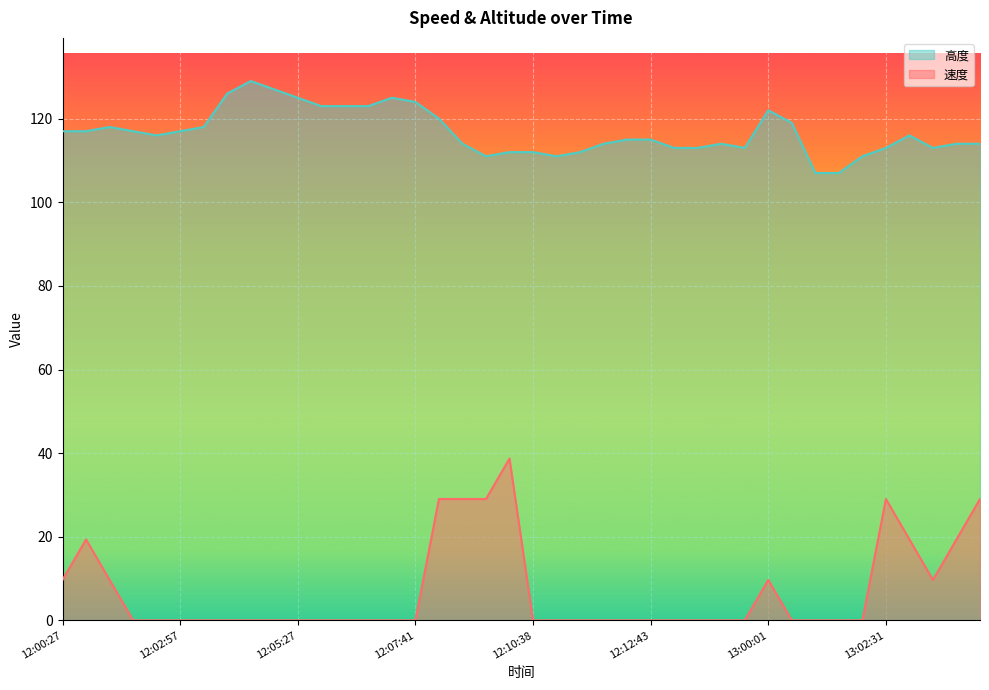

The value of 高度 at 12:00:27 is 193.1. True or false?

False